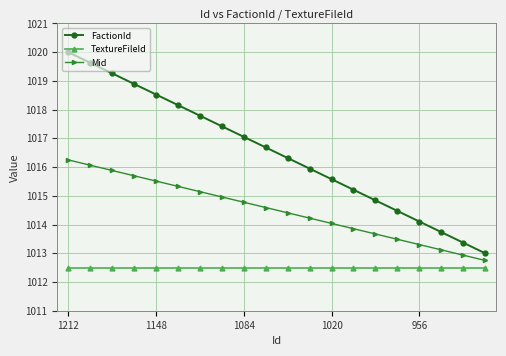

Which series has the largest total across all categories?

FactionId